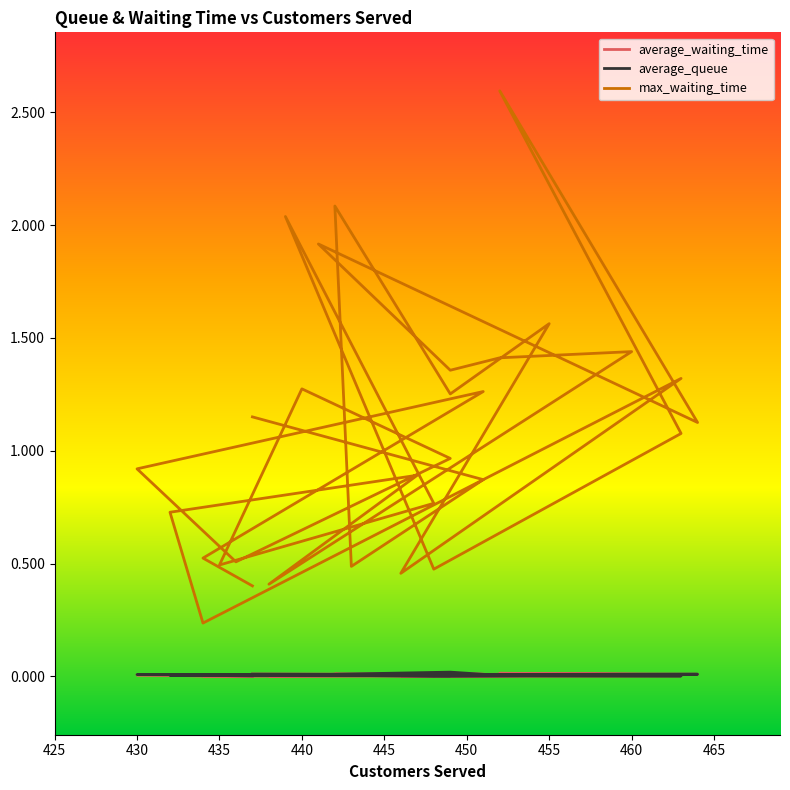

At 435, list the series in order from smallest to largest.

average_waiting_time, average_queue, max_waiting_time